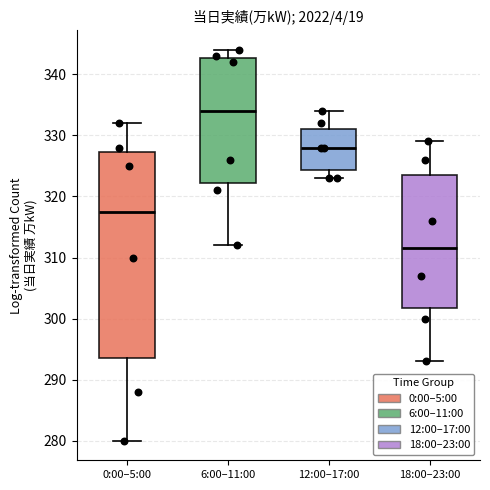

Comparing the boxes themselves (not the whiskers), which one is the tallest?

0:00–5:00